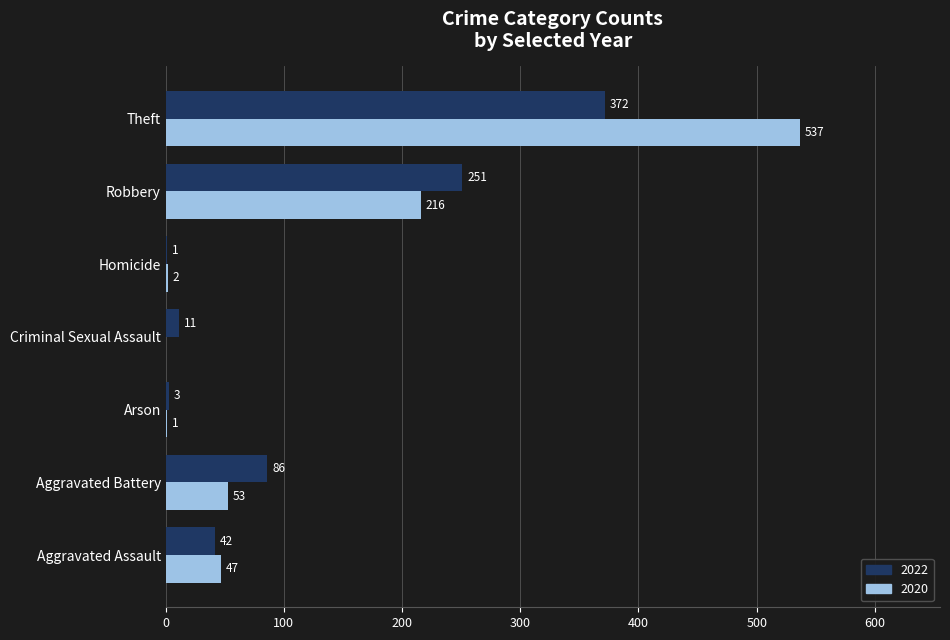

How many positive values does the 2020 series have?

6